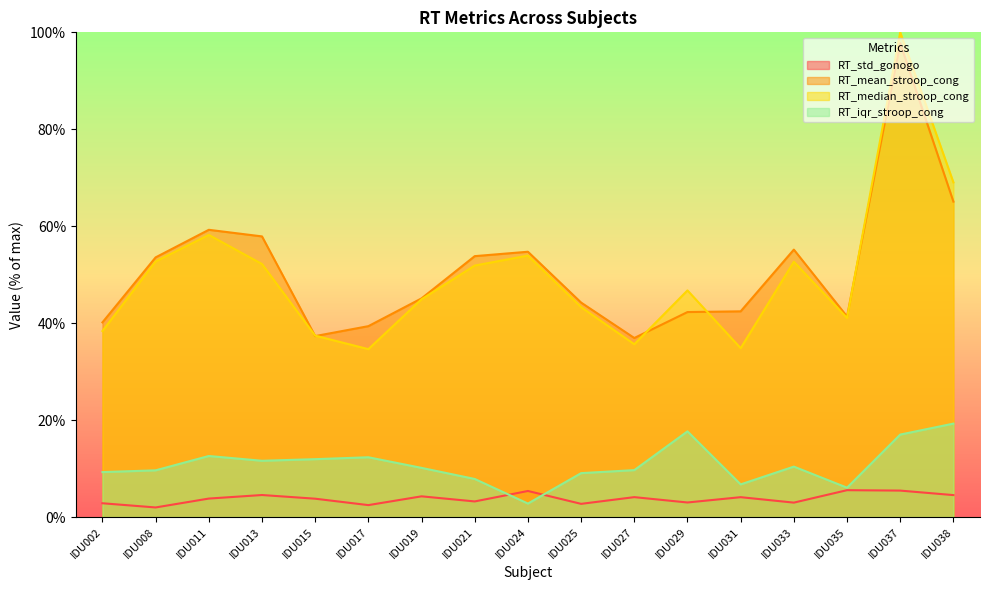

The value of RT_median_stroop_cong at IDU037 is 143.4. True or false?

False